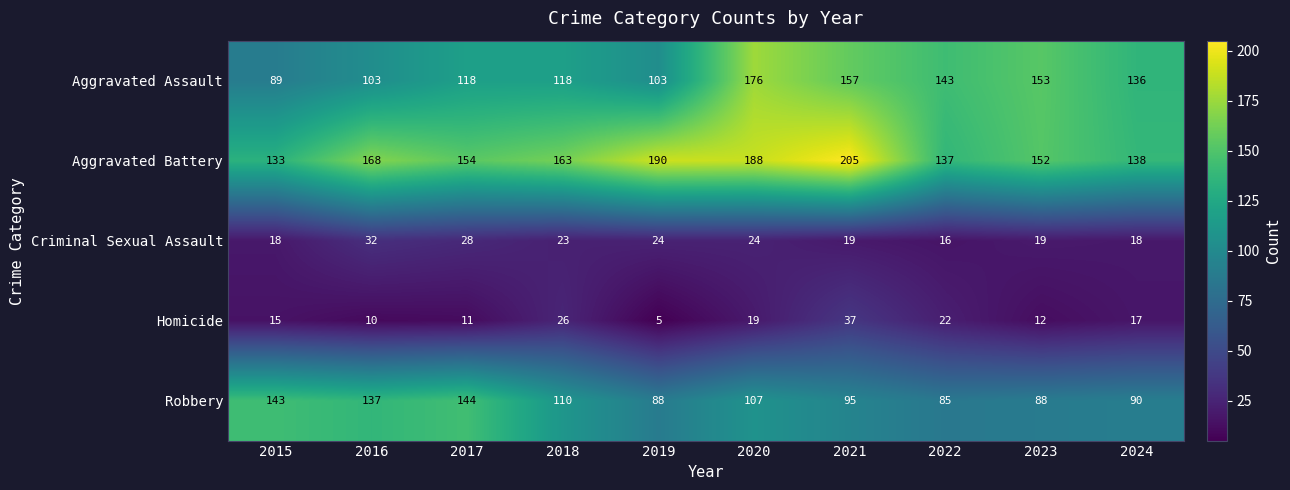

At which label is Robbery closest to 114?

2018